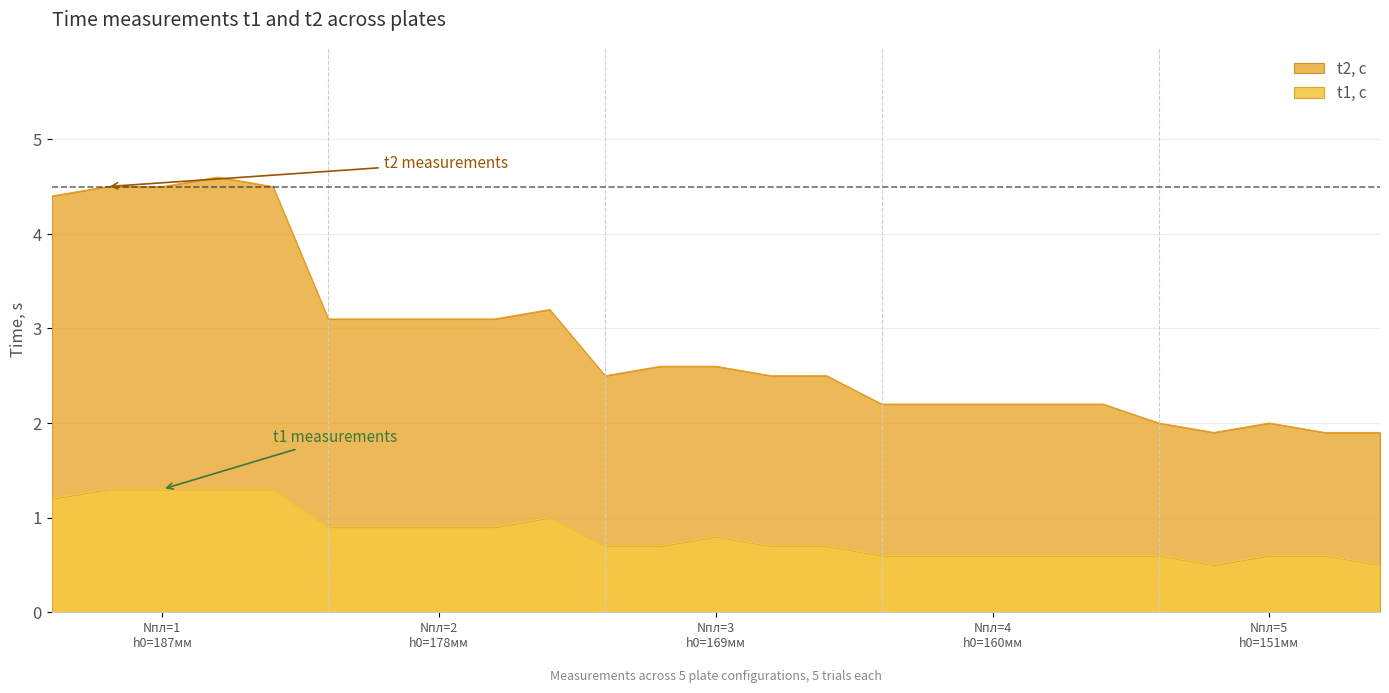

Count the number of data series in this chart.

2